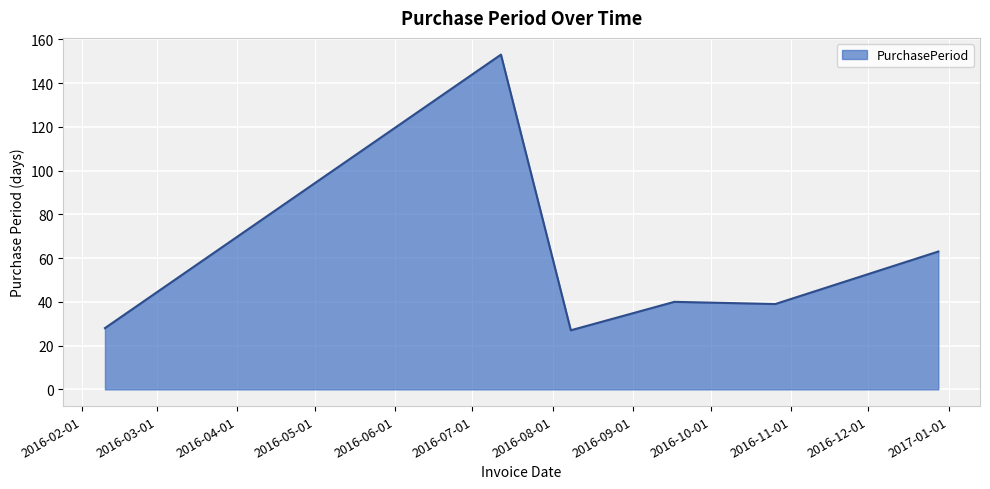

What is the greatest value displayed?

153